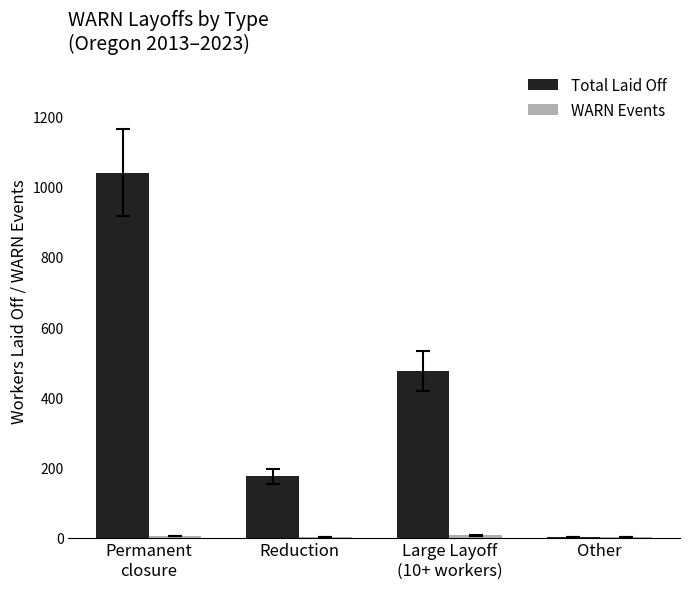

Which series has the largest total across all categories?

Total Laid Off